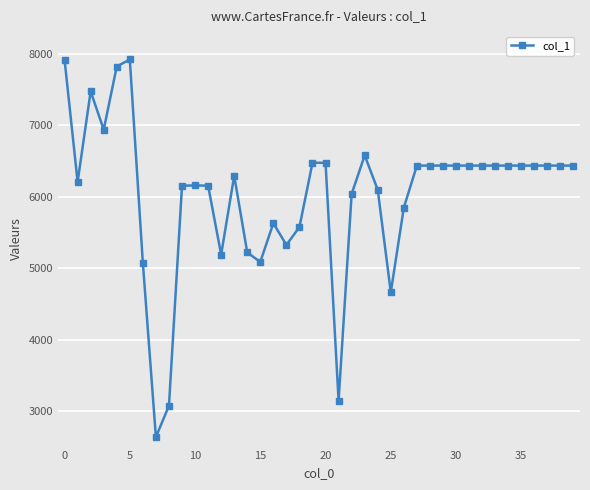

True or false: the data has more than 0 interior local peaks.

True